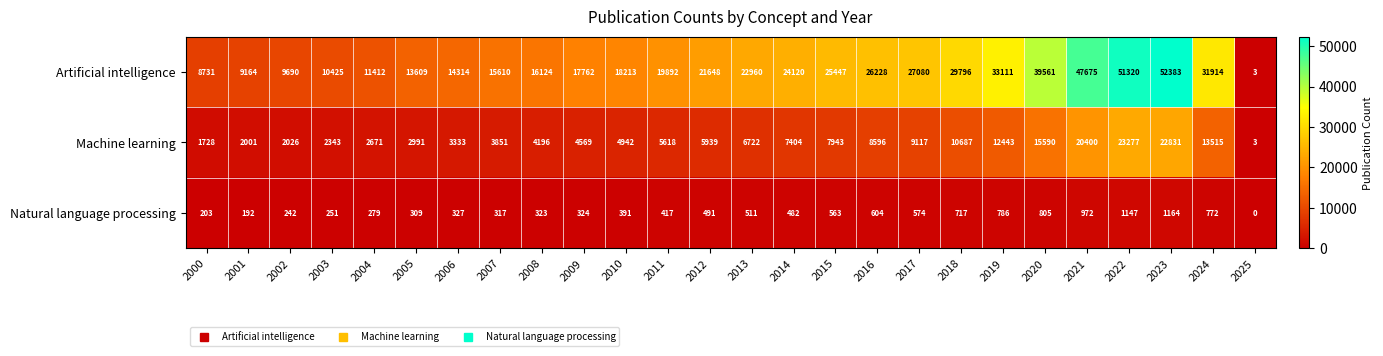

Between 2012 and 2020, which series saw the biggest shift?

Artificial intelligence